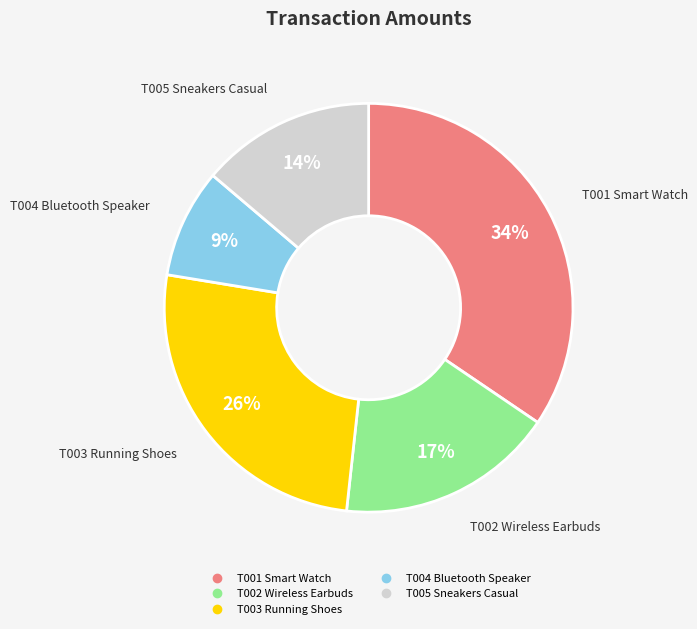

Count the number of slices in the pie.

5